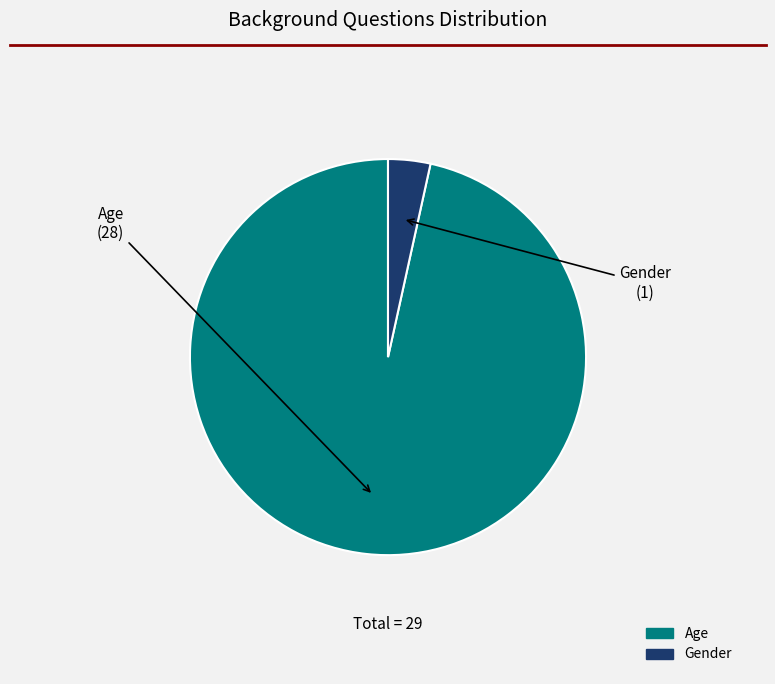

Which category accounts for the majority?

Age